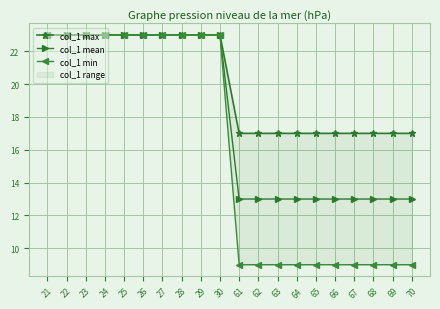

List the series in order of their overall mean, highest first.

col_1 max, col_1 mean, col_1 min